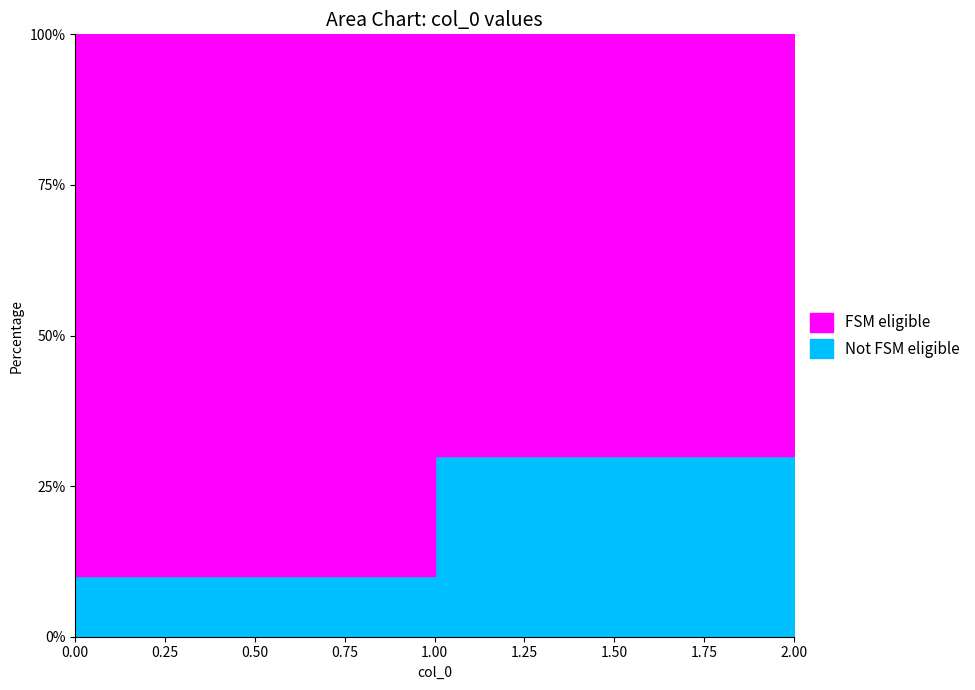

Where is the data nearest to the value 700?

1